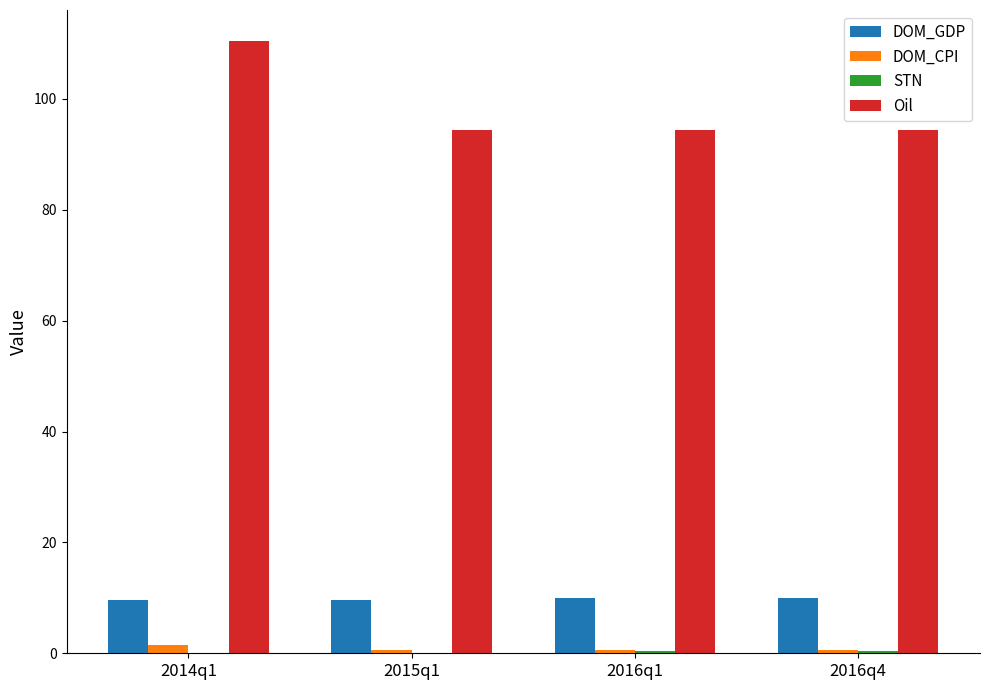

What is the approximate value of DOM_CPI at 2014q1?

1.5